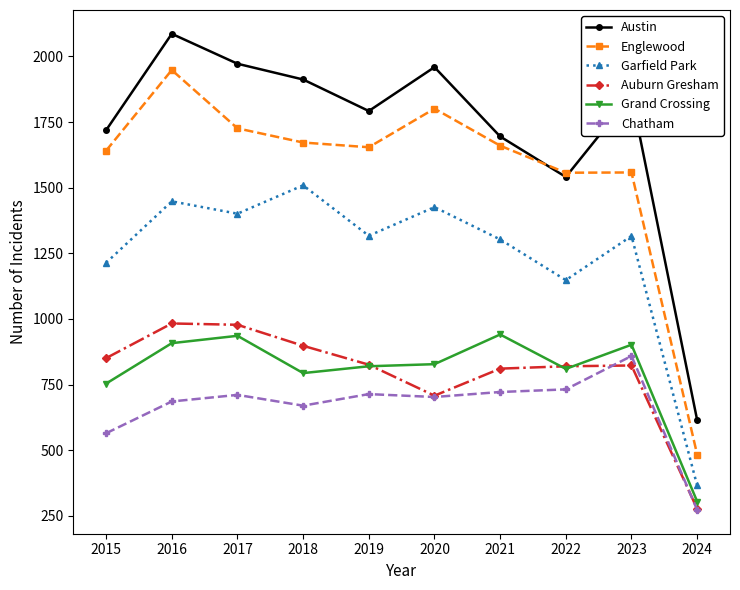

What value does the Grand Crossing series have at 2018?

794